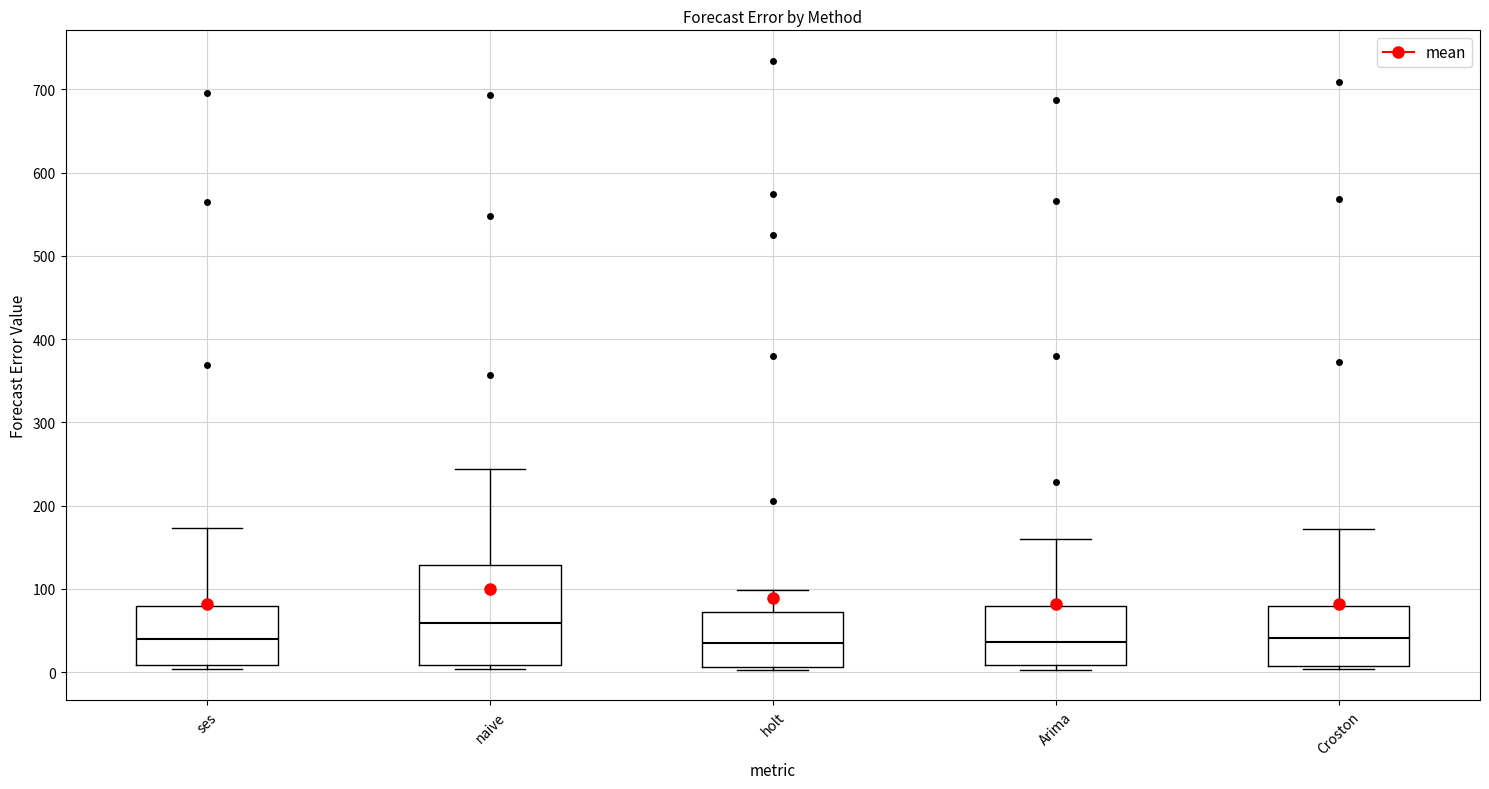

Which box's median line is the highest?

naive